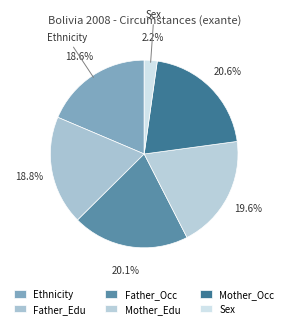

How much of the chart is everything except Ethnicity?

81.4%